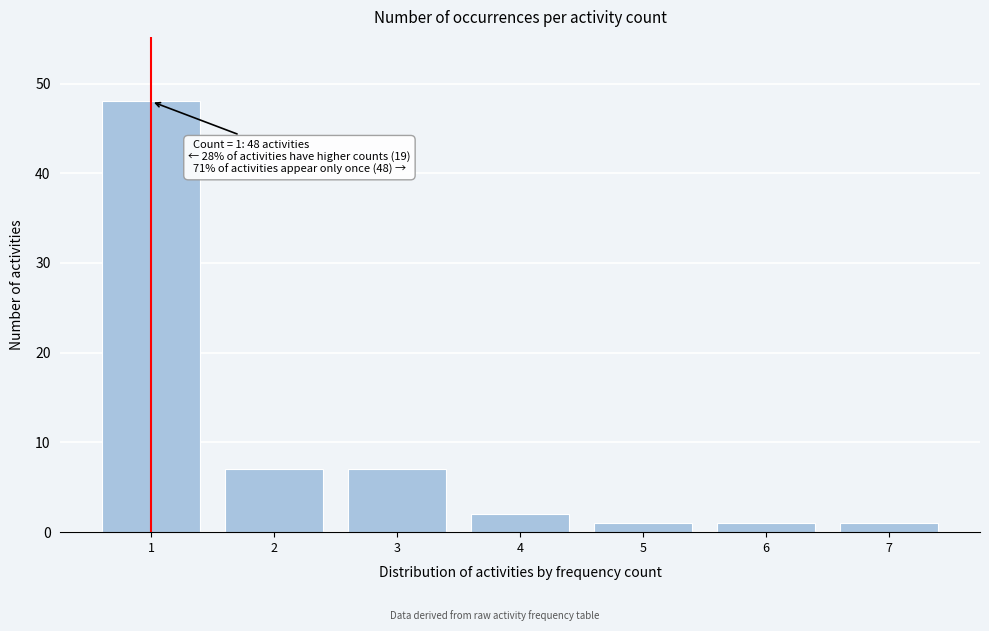

Reading left to right, transcribe all the data shown in this chart.

48	7	7	2	1	1	1